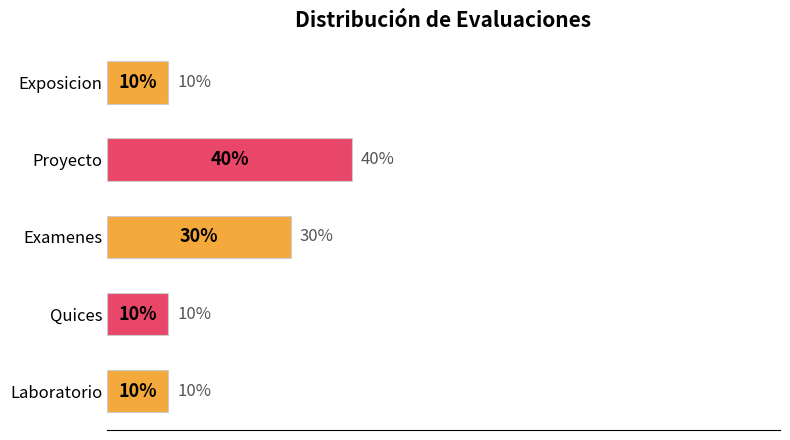

At which label is the value closest to 25?

Examenes